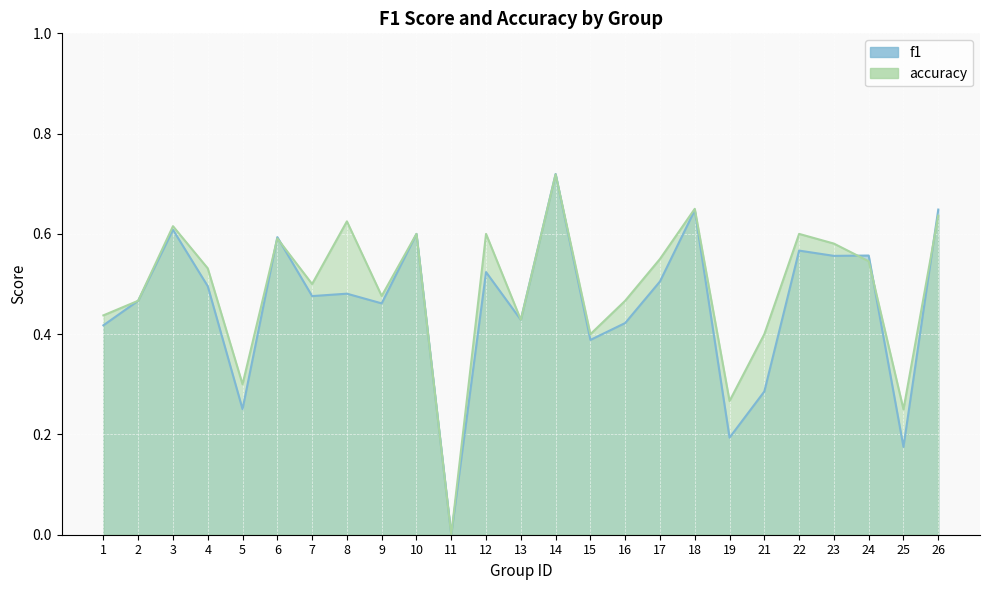

What is the approximate value of f1 at 7?

0.5